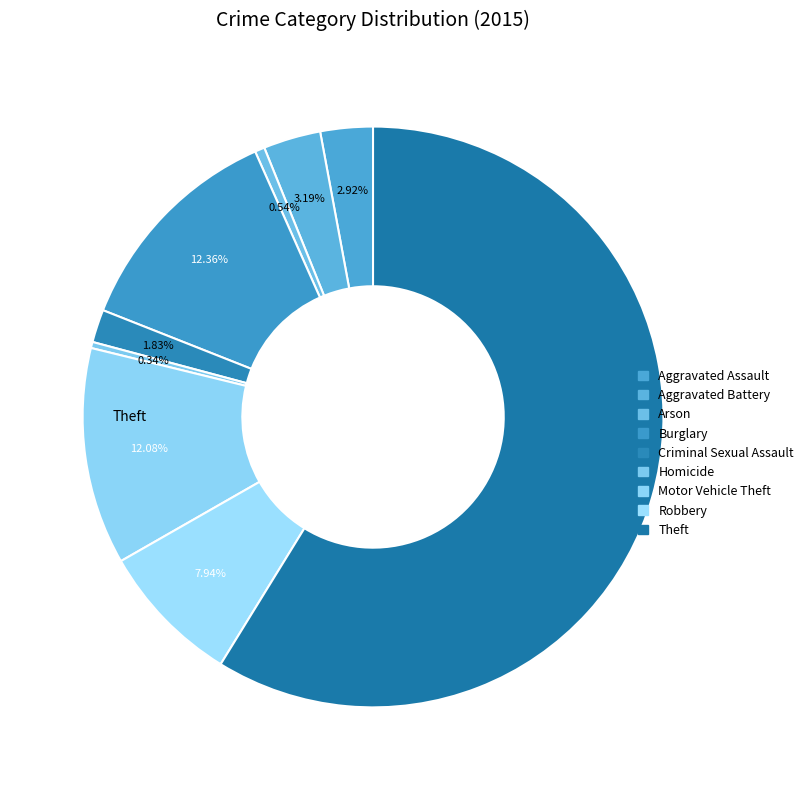

To the nearest percent, what is the difference between the Homicide and Motor Vehicle Theft slice percentages?

12%